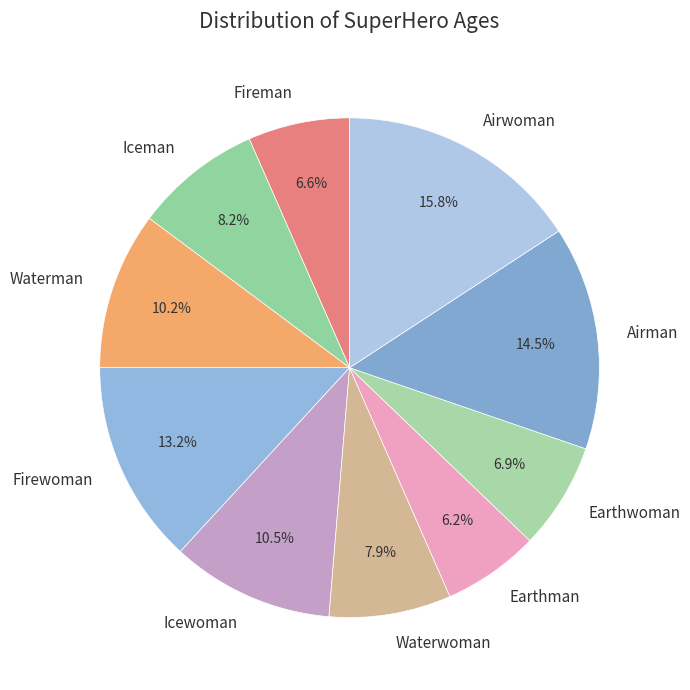

What is the largest slice in the pie chart?

Airwoman